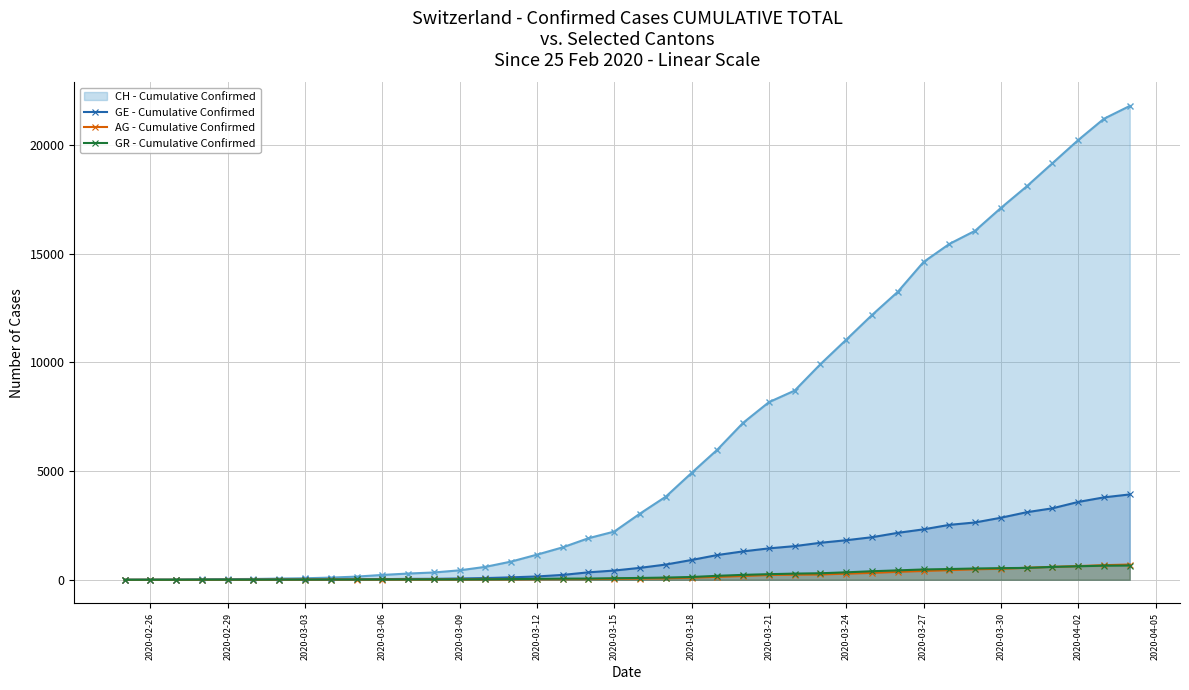

Which series has the widest spread of values?

CH - Cumulative Confirmed